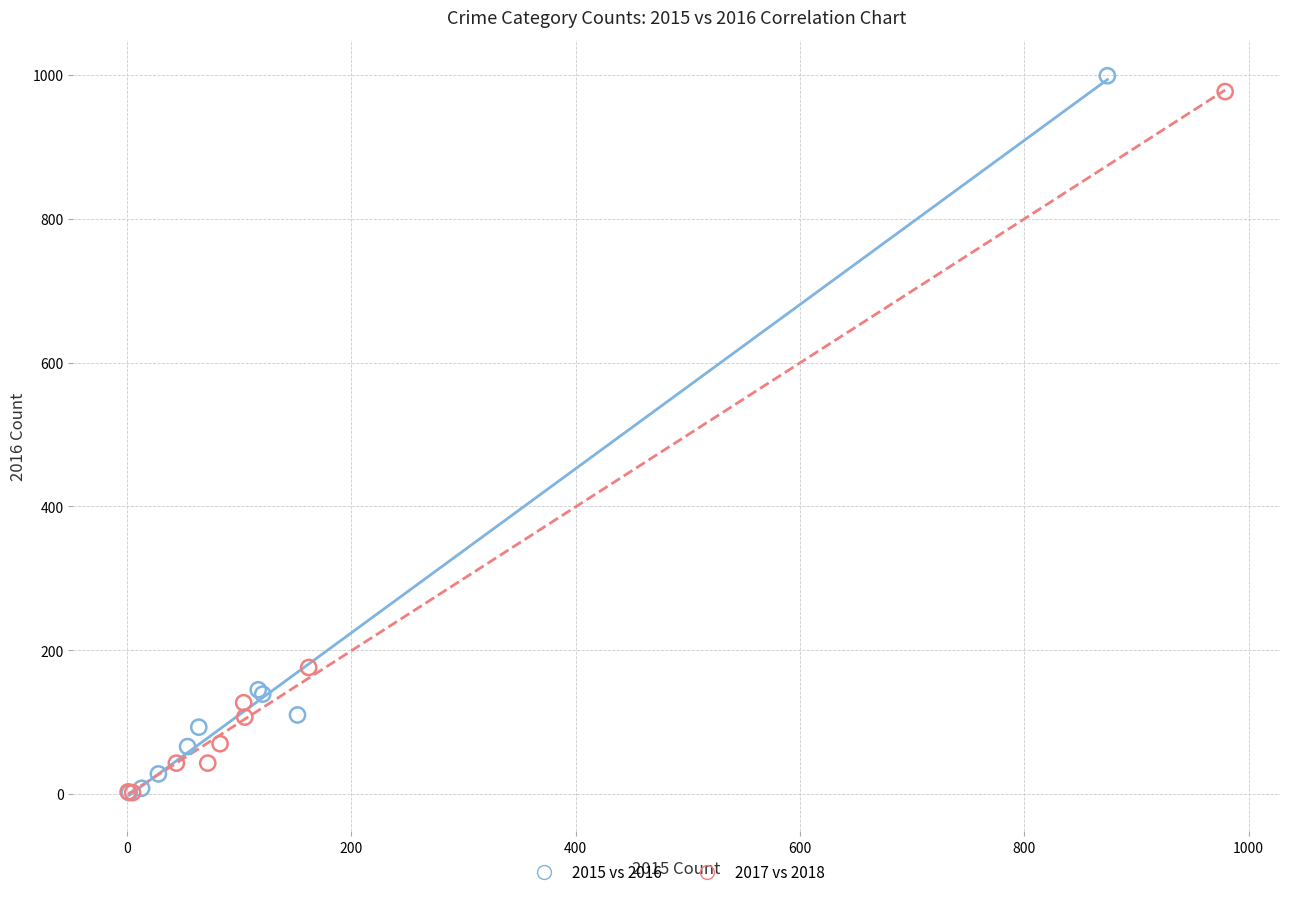

Which series has the widest spread of Y values?

2015 vs 2016